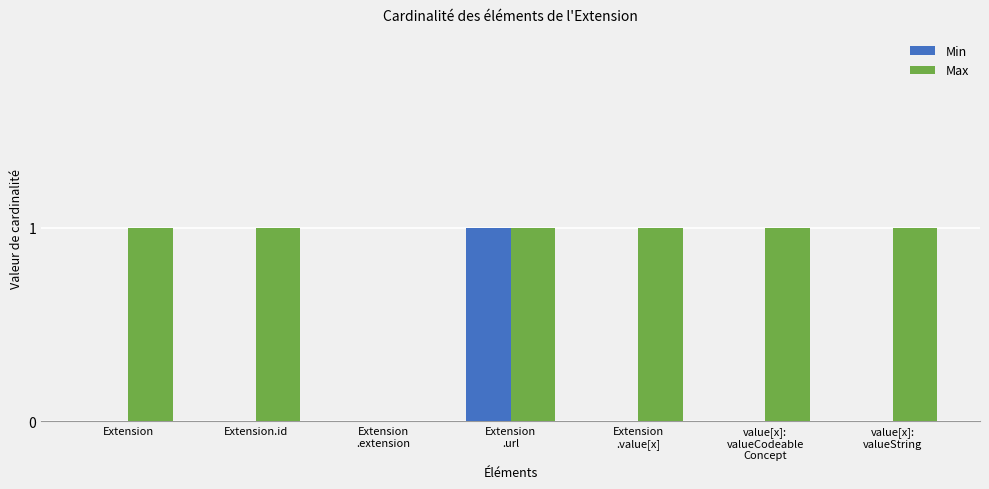

How many categories are shown in the chart?

7